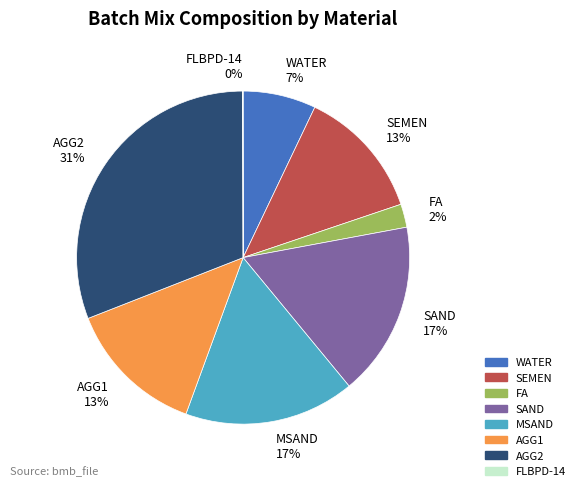

Approximately how many times larger is the value at AGG1 13% compared to AGG2 31%?

0.4